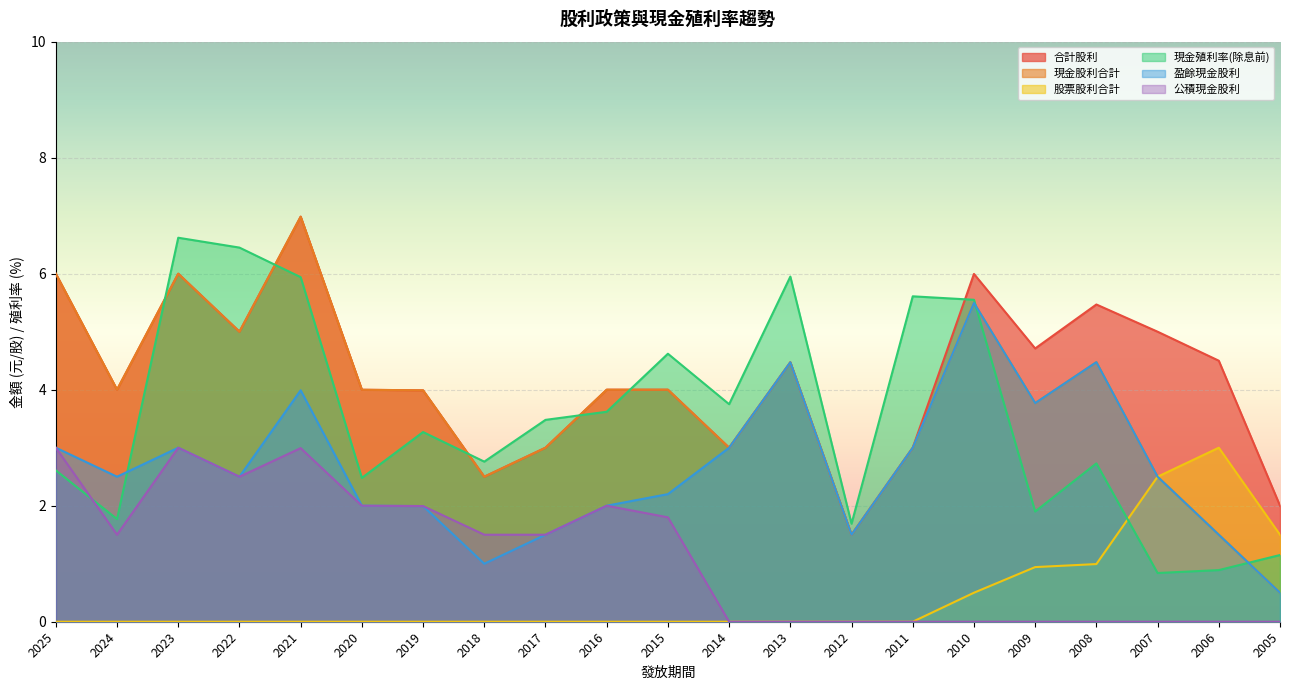

Rank the series by their maximum value, from highest to lowest.

合計股利, 現金股利合計, 現金殖利率(除息前), 盈餘現金股利, 股票股利合計, 公積現金股利